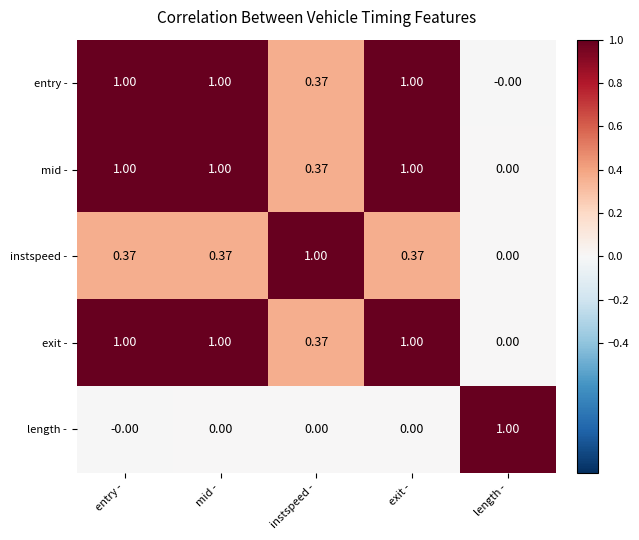

At which label is mid - closest to 0?

length -